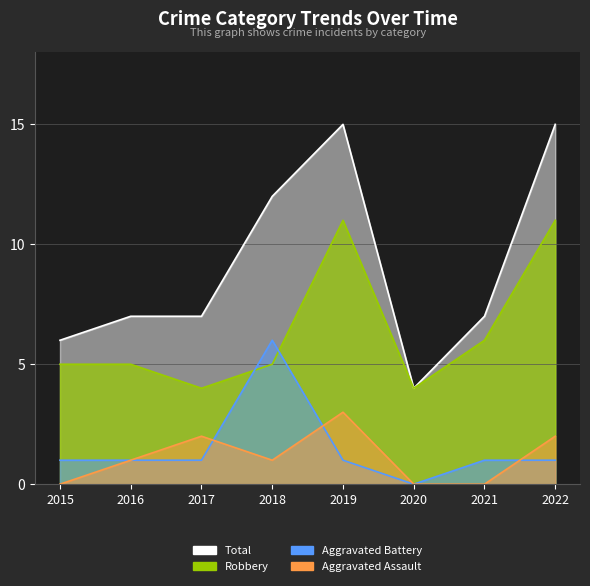

Reading left to right, what are all the values shown in this chart?

Aggravated Assault: 0	1	2	1	3	0	0	2
Aggravated Battery: 1	1	1	6	1	0	1	1
Robbery: 5	5	4	5	11	4	6	11
Total: 6	7	7	12	15	4	7	15